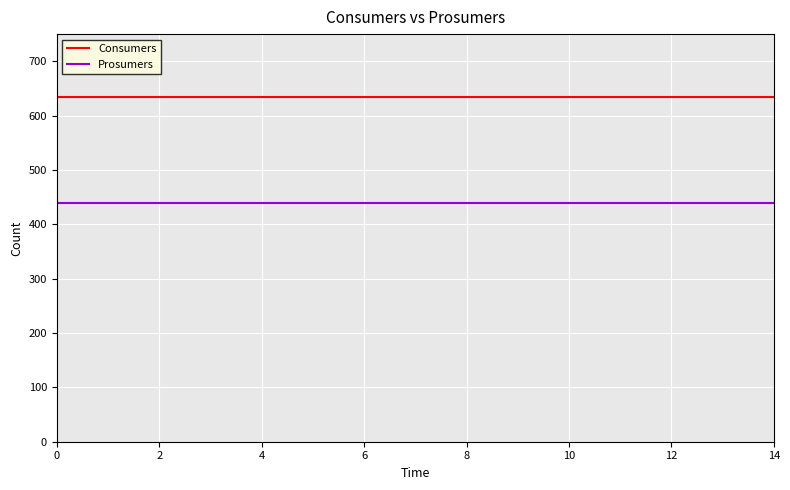

True or false: Prosumers and Consumers cross at least once.

False